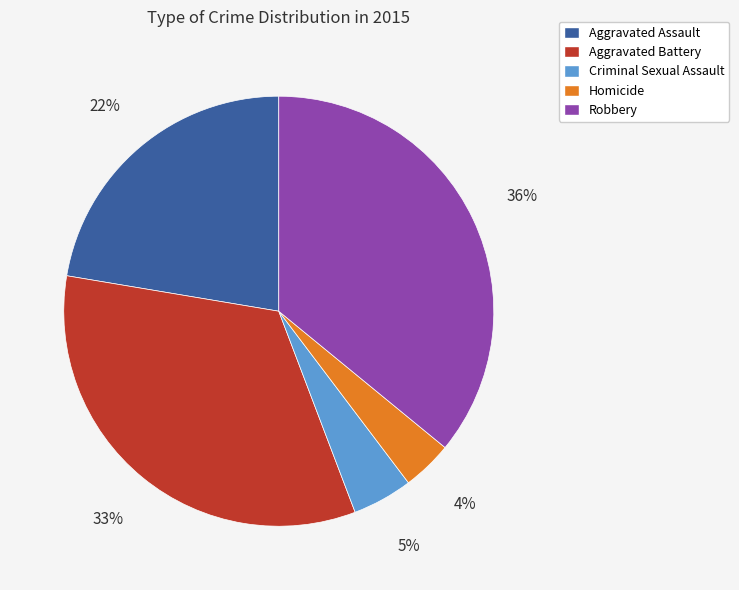

What is the smallest slice in the pie chart?

Homicide